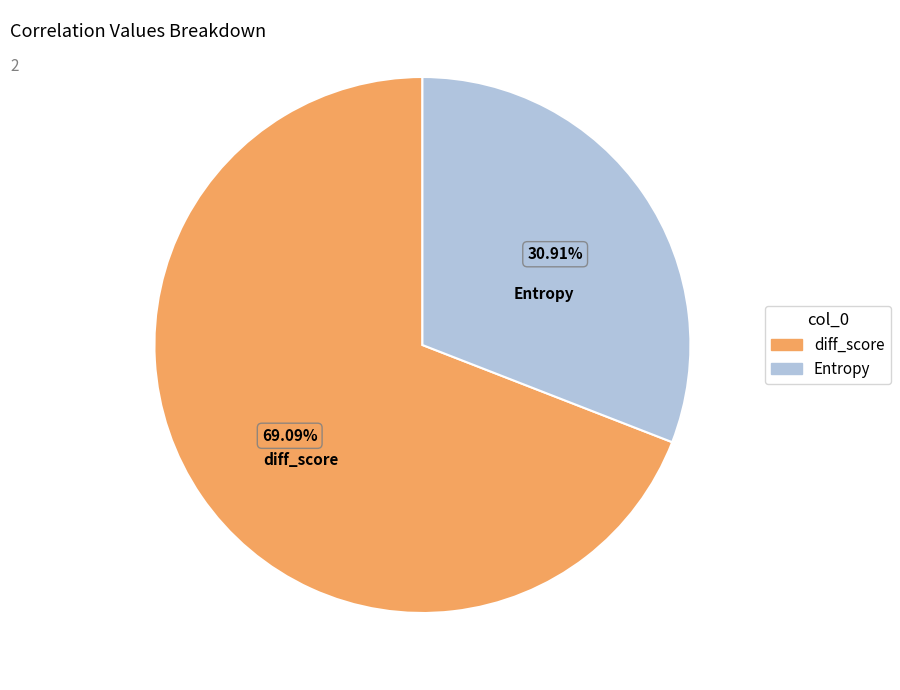

Is it true that Entropy is 31% of the pie?

True